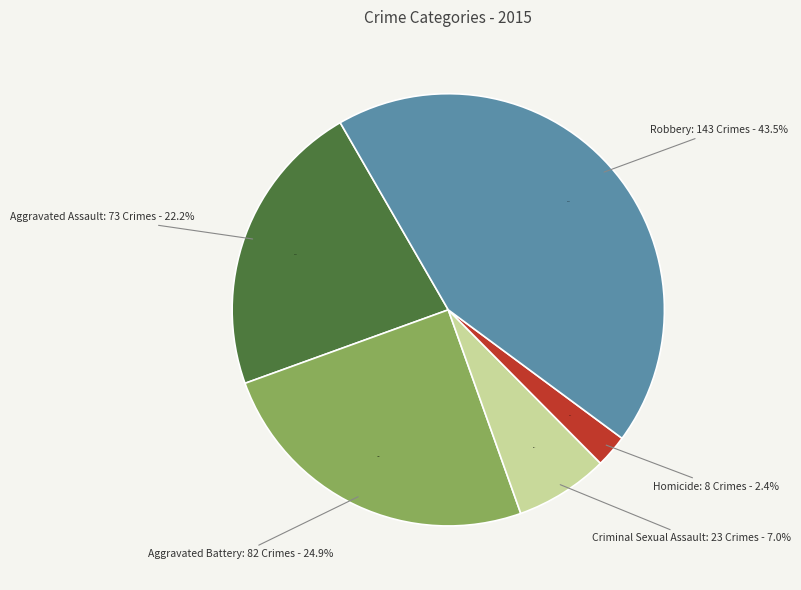

Is it true that Homicide is 1% of the pie?

False